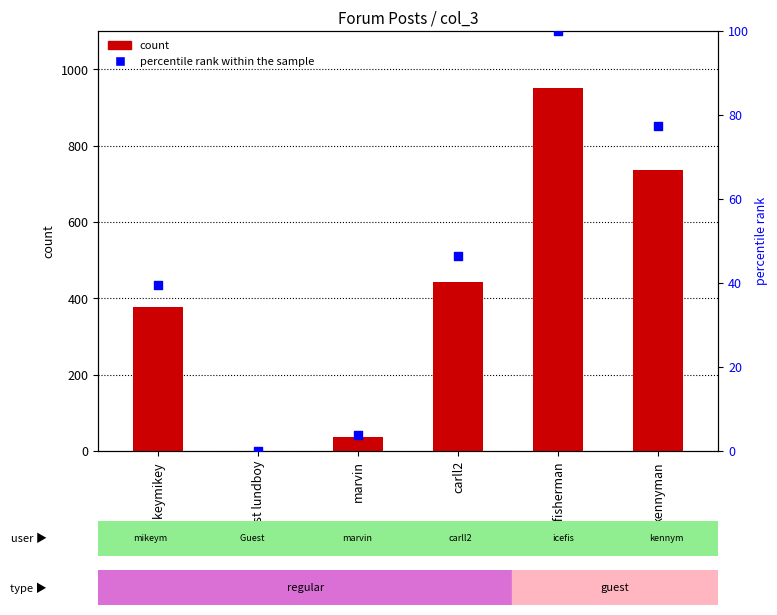

Is the value of count at carll2 greater than the value of percentile rank within the sample at mikeymikey?

Yes